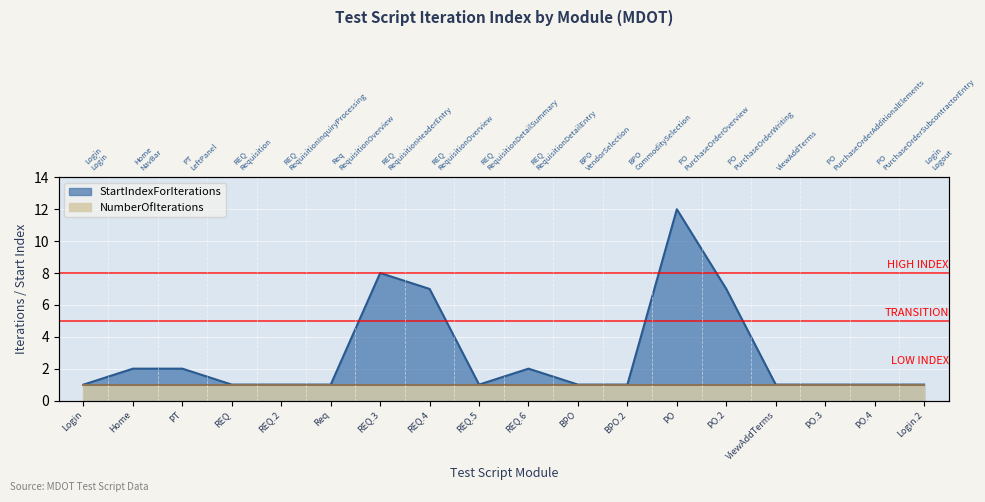

How many interior local valleys (lower than both neighbors) does the data have?

1